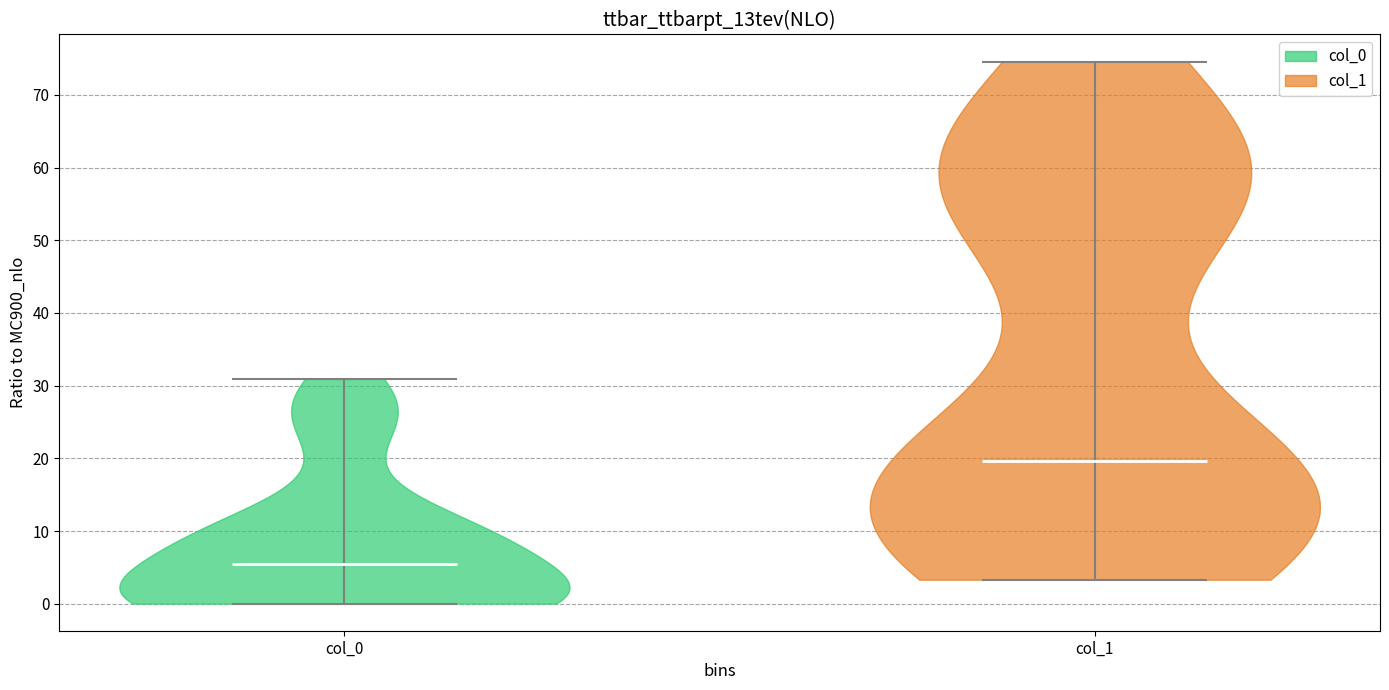

Reading left to right, read every violin against the y-axis: where its median line is, and the lowest and highest points it reaches. The values are not printed on the chart, so give them approximately, as read against the axis.

col_0: median line 5, lowest point 0, highest point 31
col_1: median line 20, lowest point 3, highest point 75